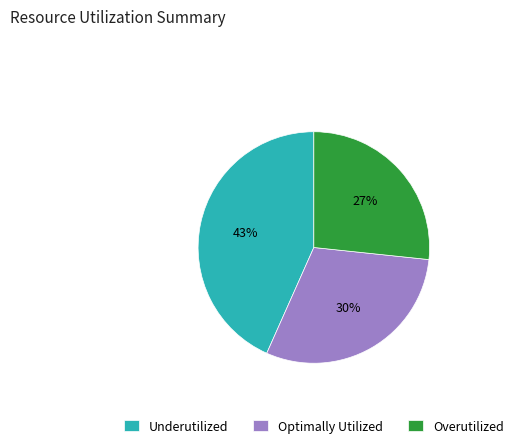

To the nearest percent, what portion does Underutilized represent?

43%